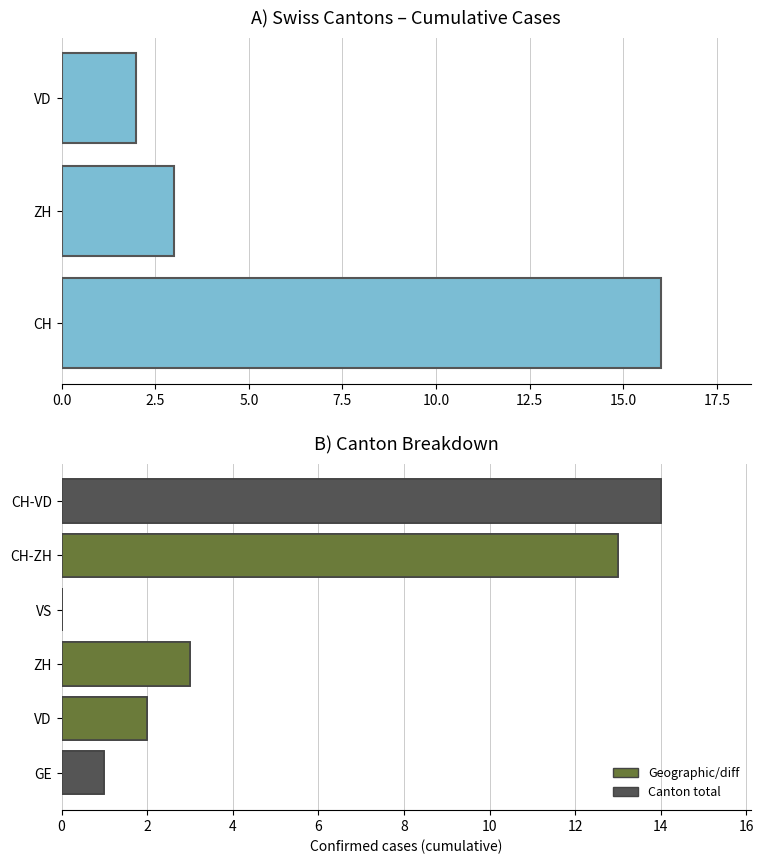

What is the difference between the maximum and minimum values?

14